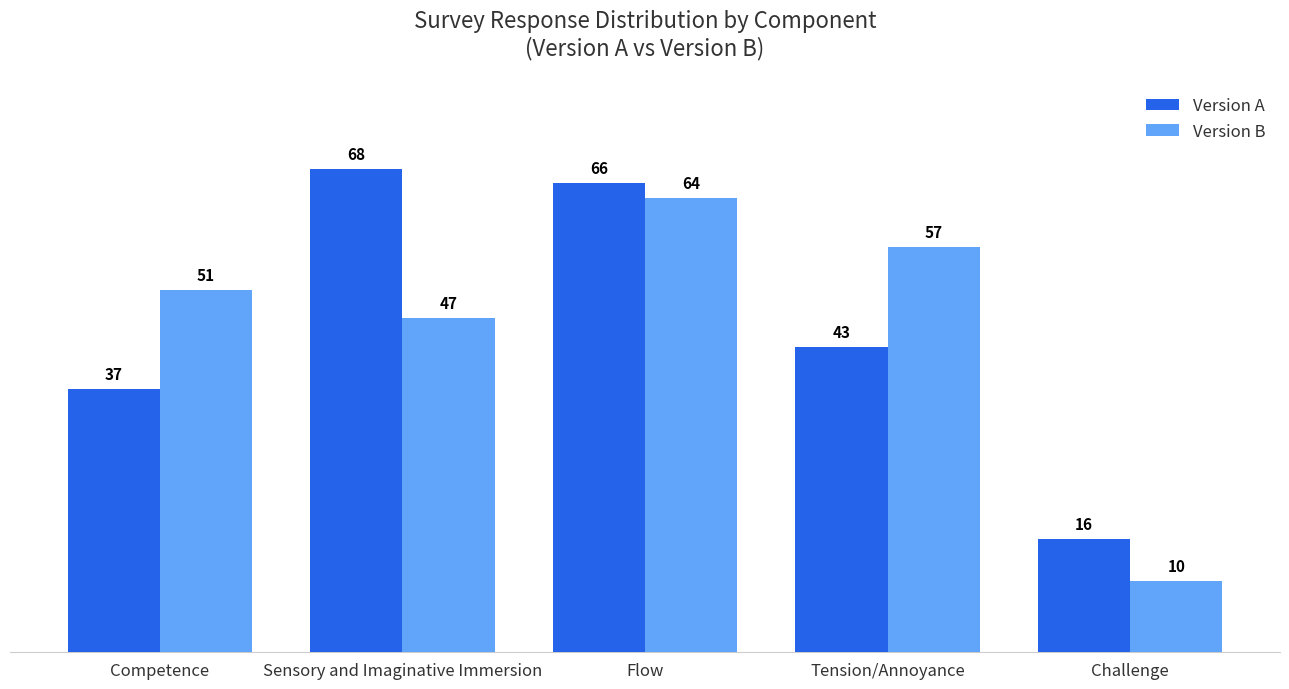

What are all the series names shown in the legend?

Version A, Version B